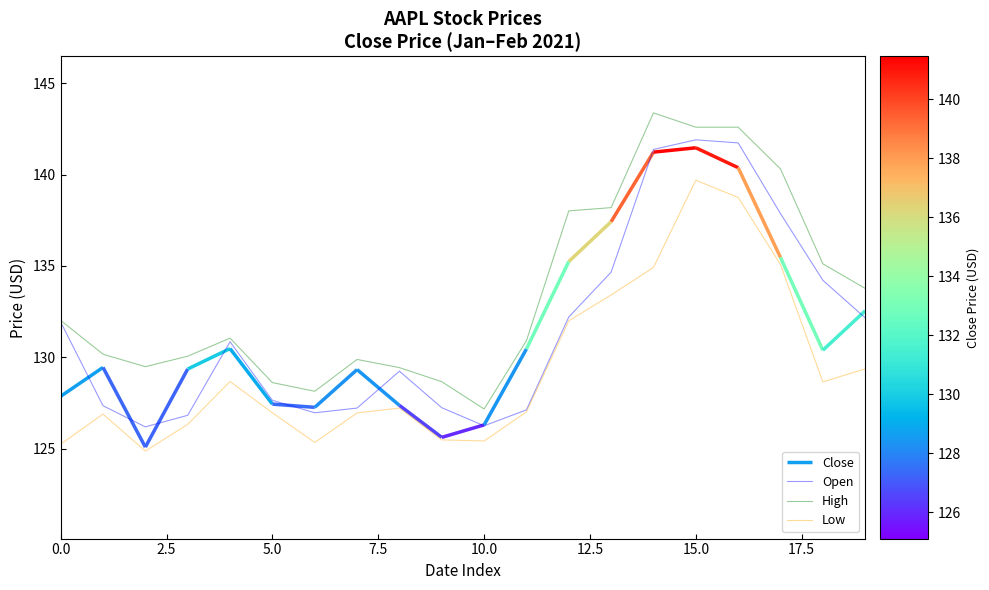

True or false: High and Low cross at least once.

False